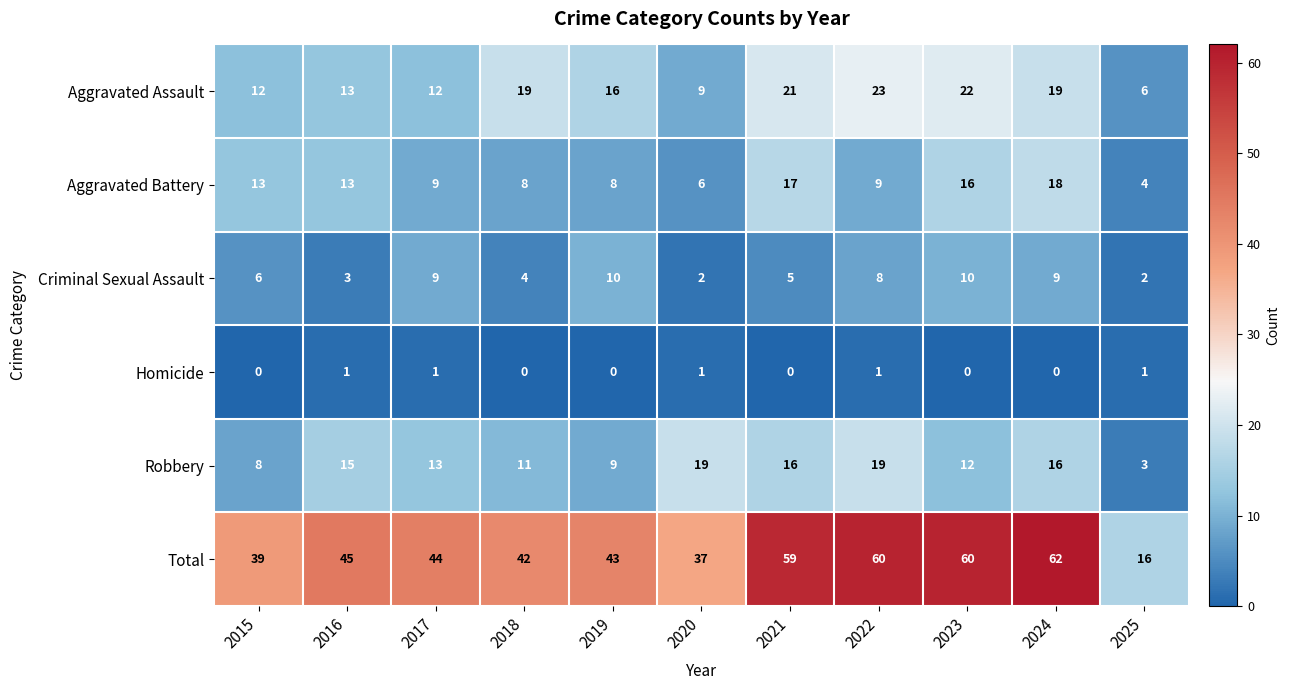

List the series in order of their peak value, highest first.

Total, Aggravated Assault, Robbery, Aggravated Battery, Criminal Sexual Assault, Homicide